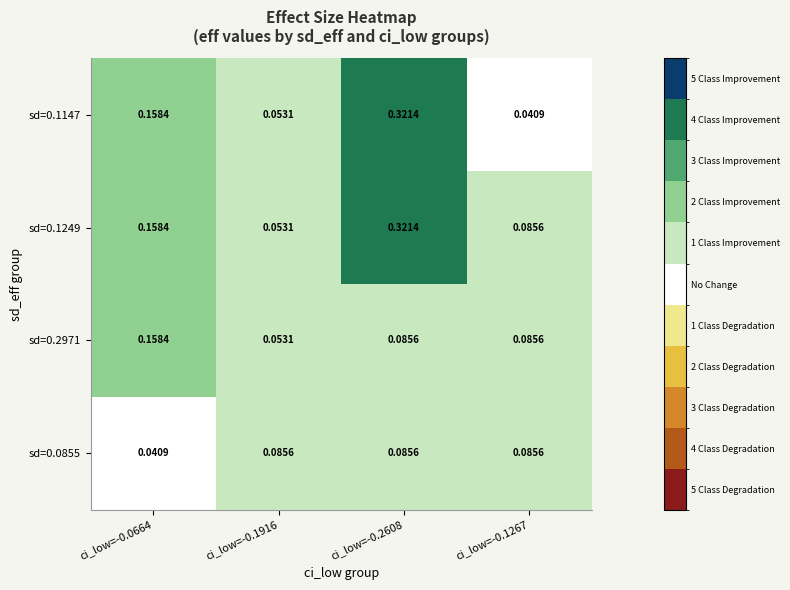

Is the value of sd=0.1249 at ci_low=-0.1916 greater than the value of sd=0.0855 at ci_low=-0.2608?

No